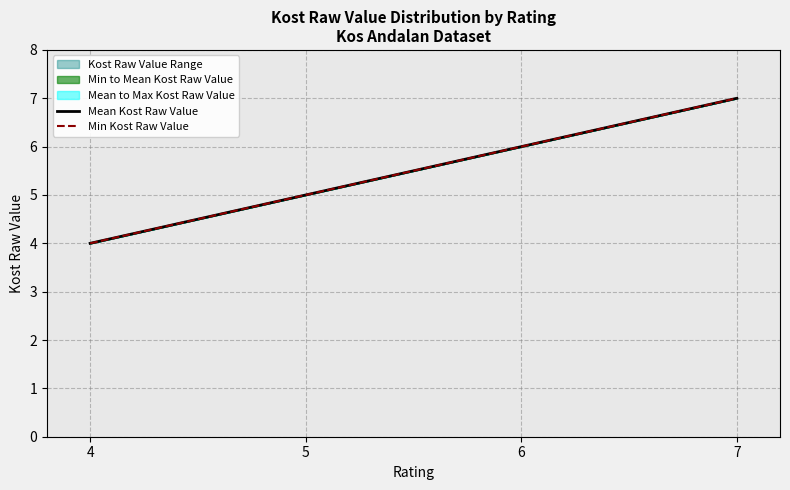

What is the total value across all series at 7?

14